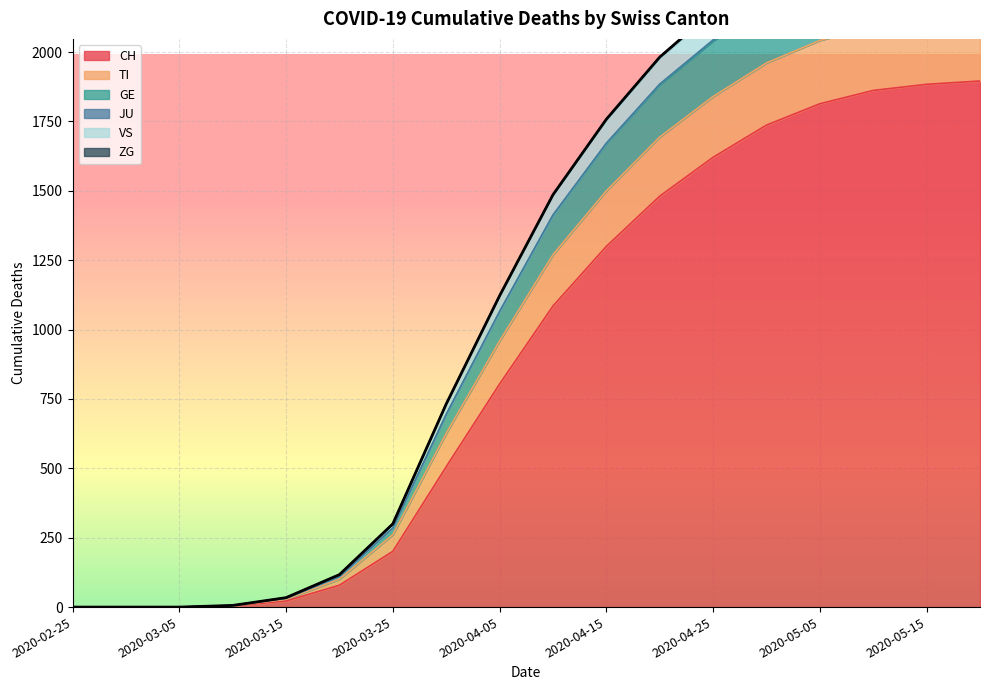

The GE series shows -925 at 2020-02-25. True or false?

False